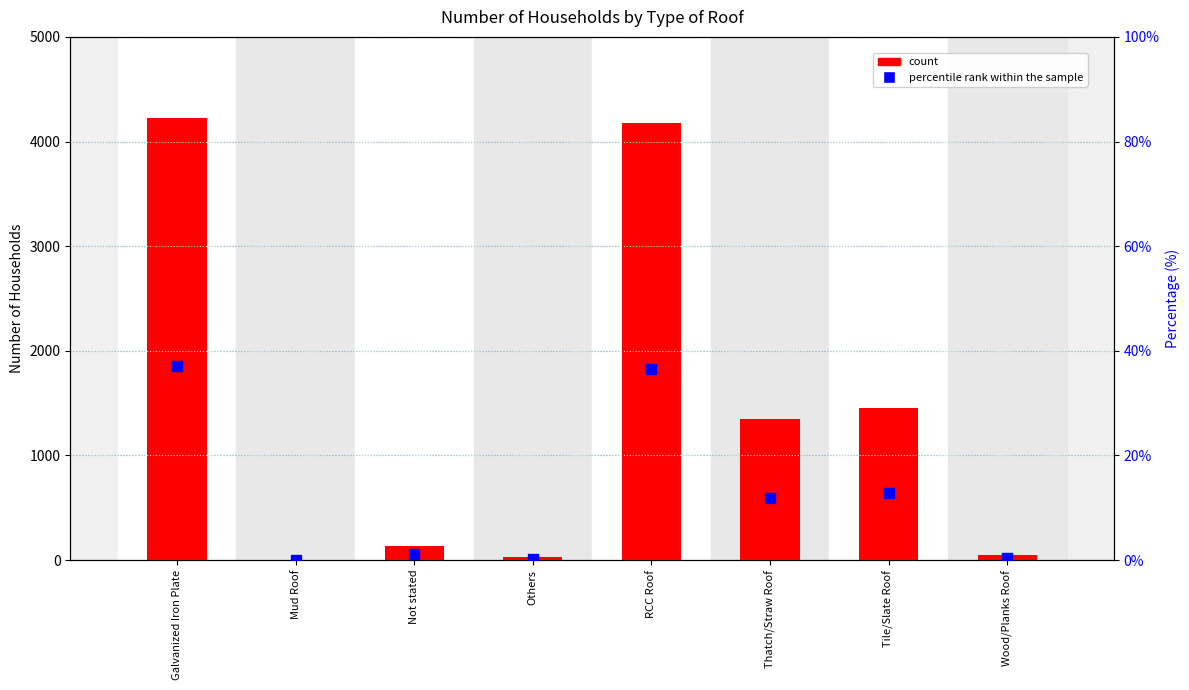

What are all the series names shown in the legend?

count, percentile rank within the sample